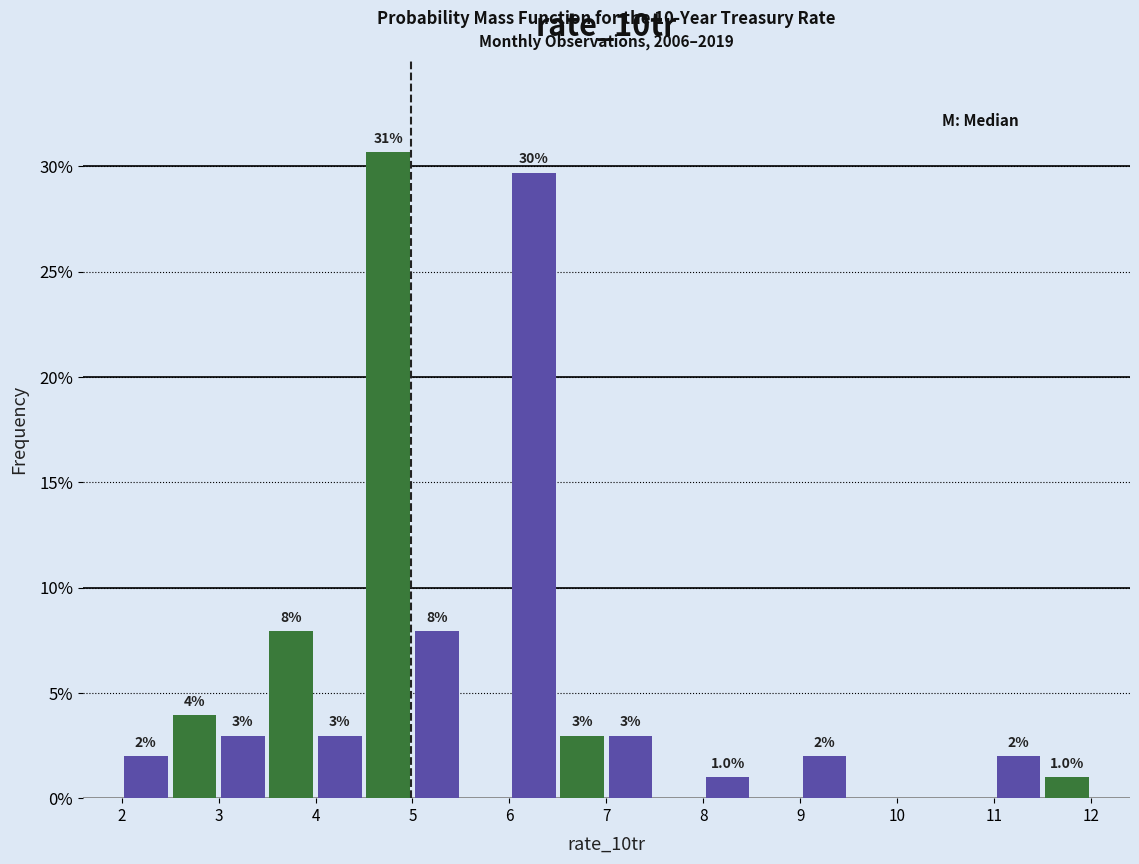

Which range on the x-axis has the tallest bar?

4.5 to 5.0